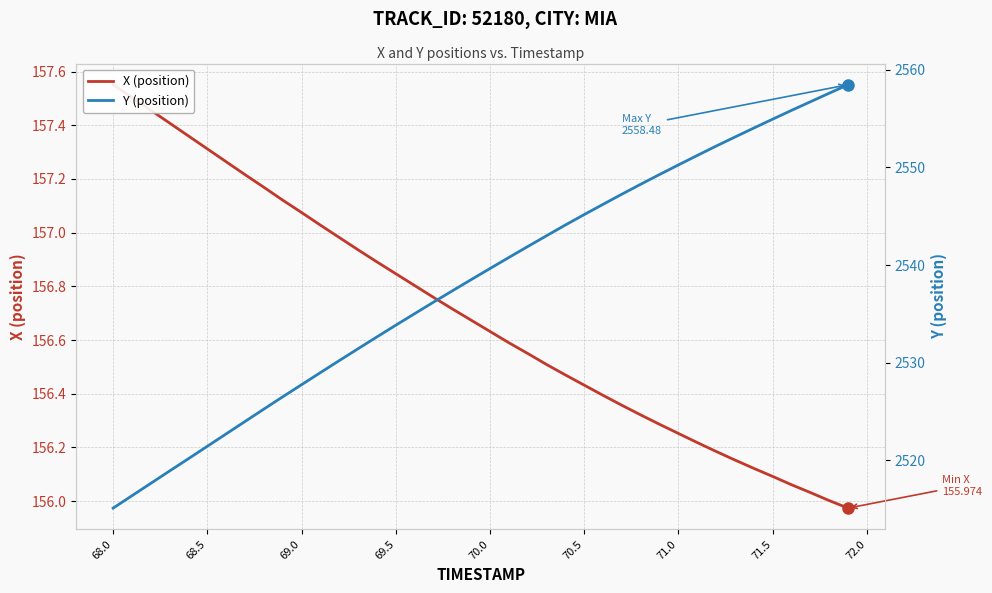

What is the minimum value shown in the chart?

156.0